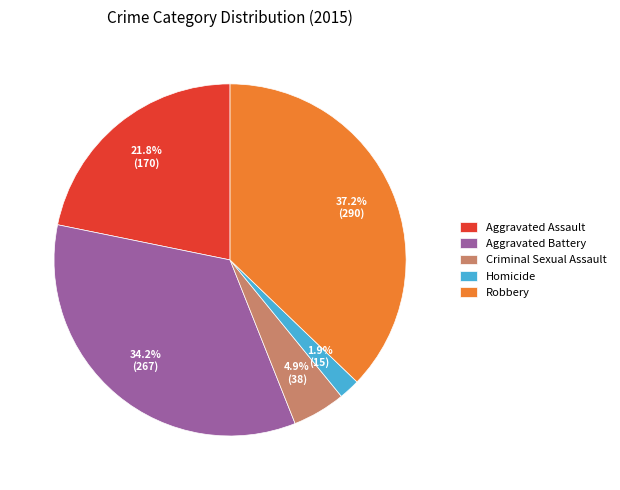

How many segments does this pie chart have?

5